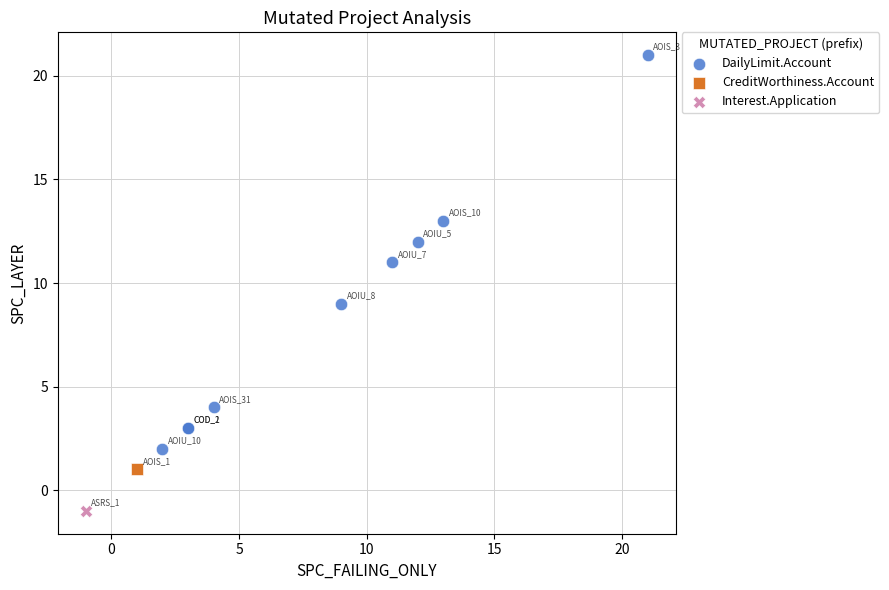

What are all the series names shown in the legend?

DailyLimit.Account, CreditWorthiness.Account, Interest.Application